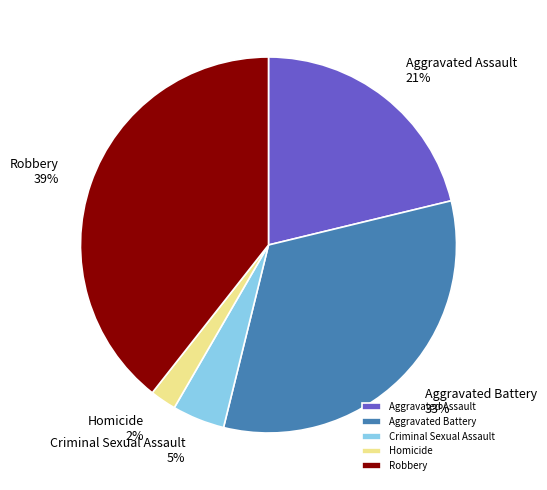

Count the number of slices in the pie.

5